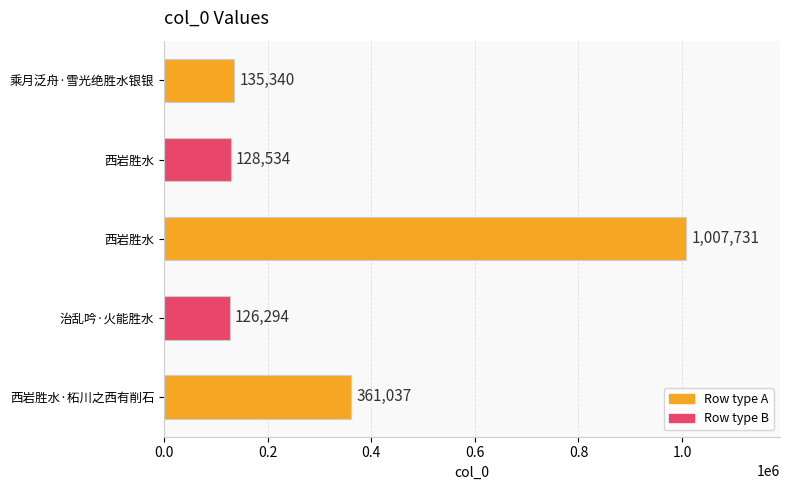

What is the minimum value shown in the chart?

126294